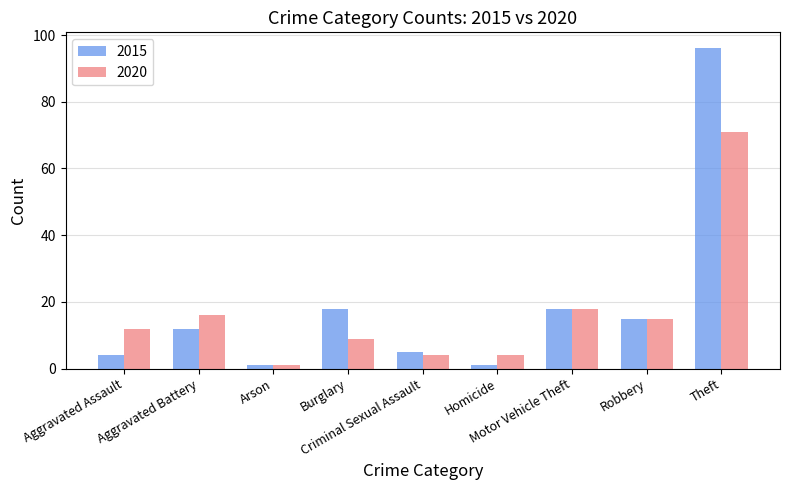

Rank the series by their maximum value, from lowest to highest.

2020, 2015